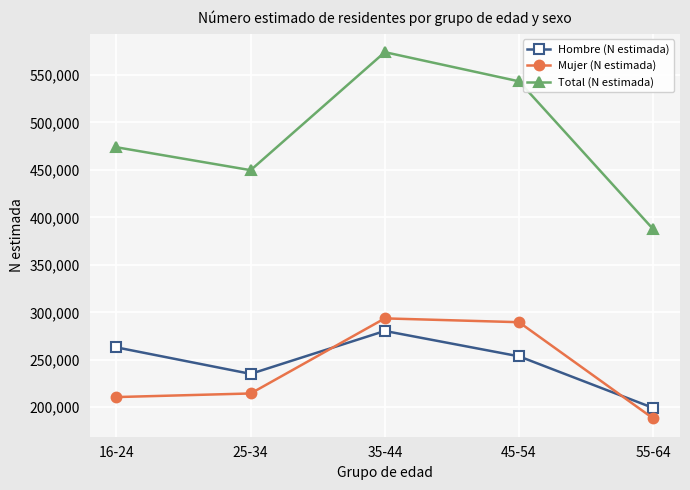

What is the difference between the highest and lowest values at 55-64?

199298